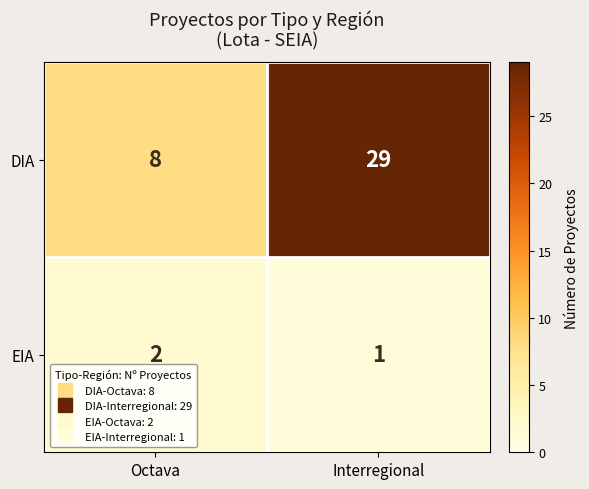

Count the number of categories in the chart.

2